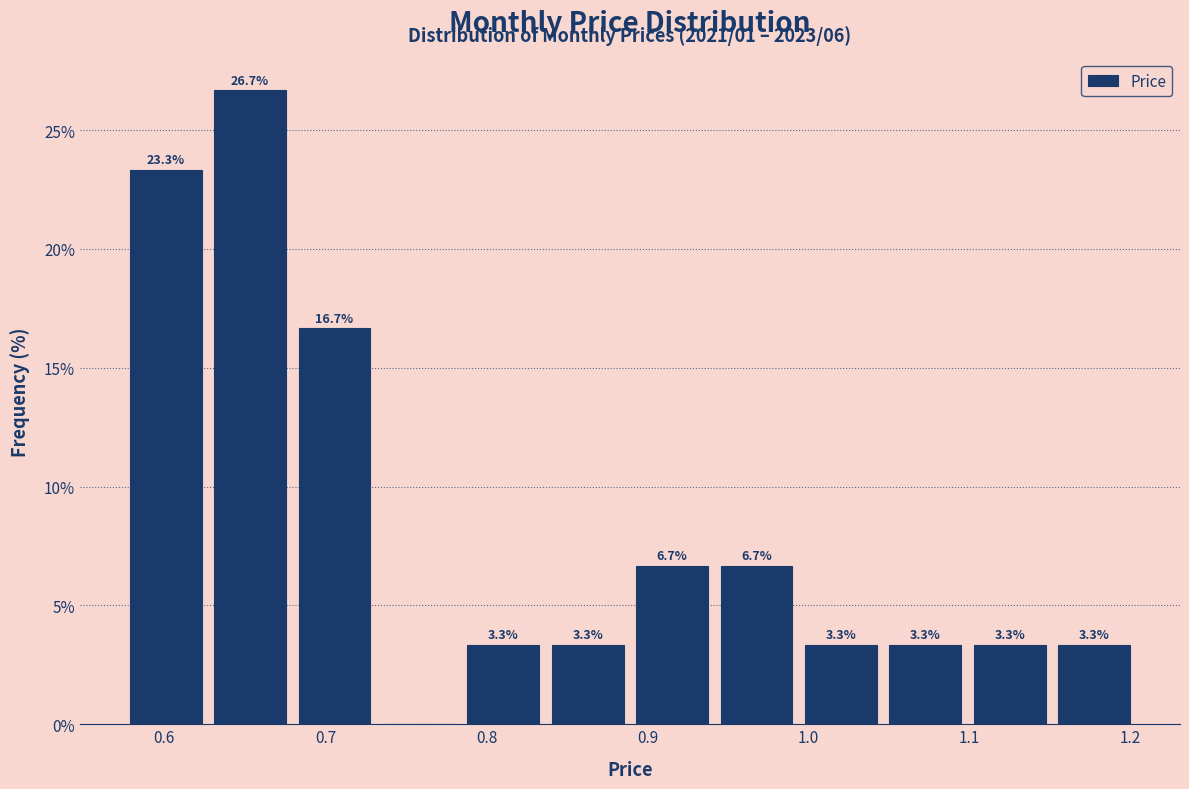

Over which range of the x-axis is the bar tallest?

0.63 to 0.68